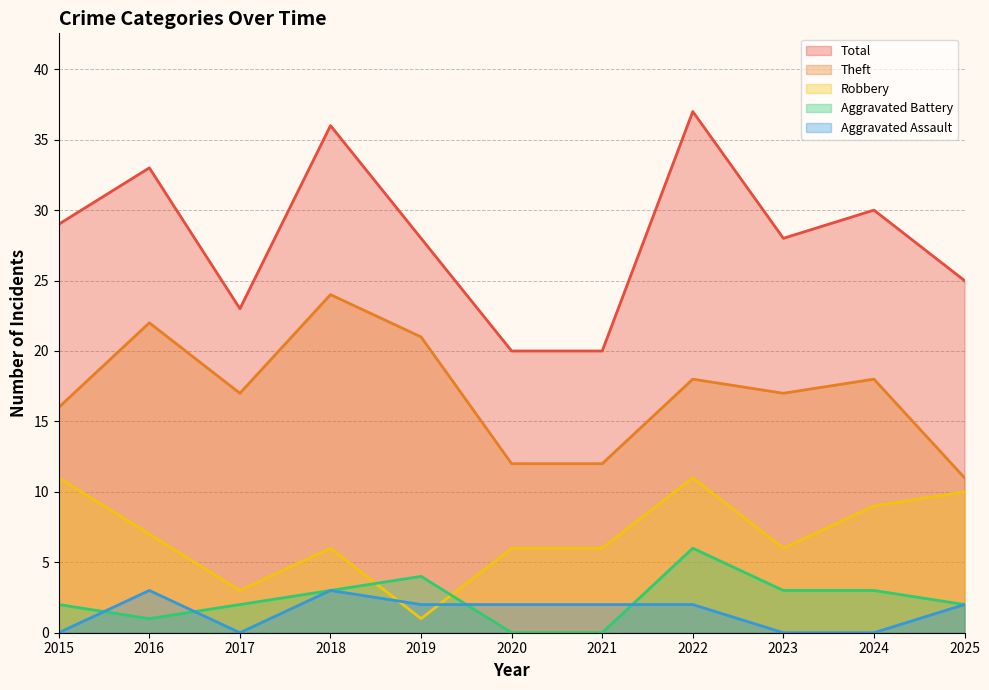

The Robbery series shows 3 at 2015. True or false?

False